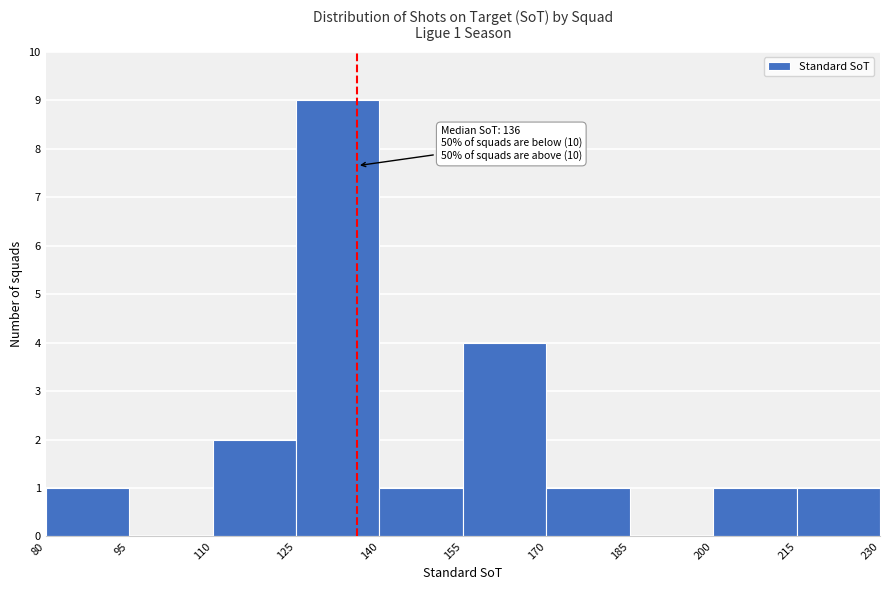

Over which range of the x-axis is the bar tallest?

125 to 140